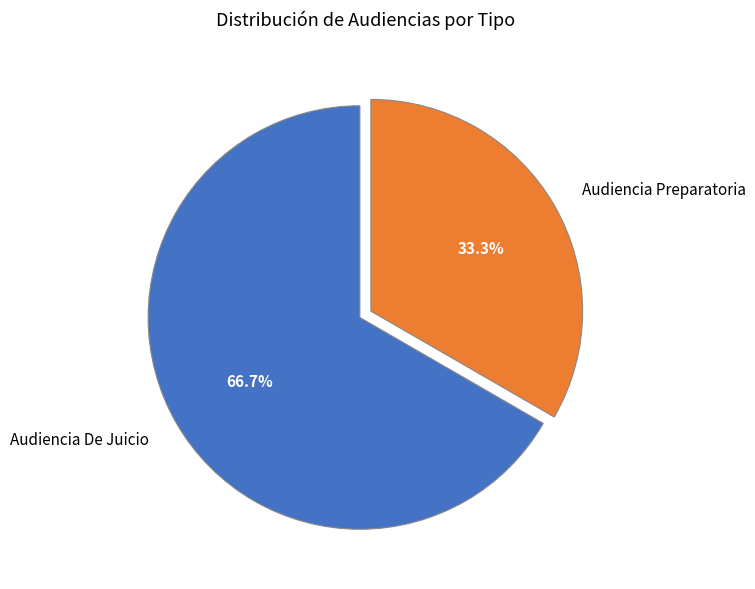

How many slices are in this pie chart?

2